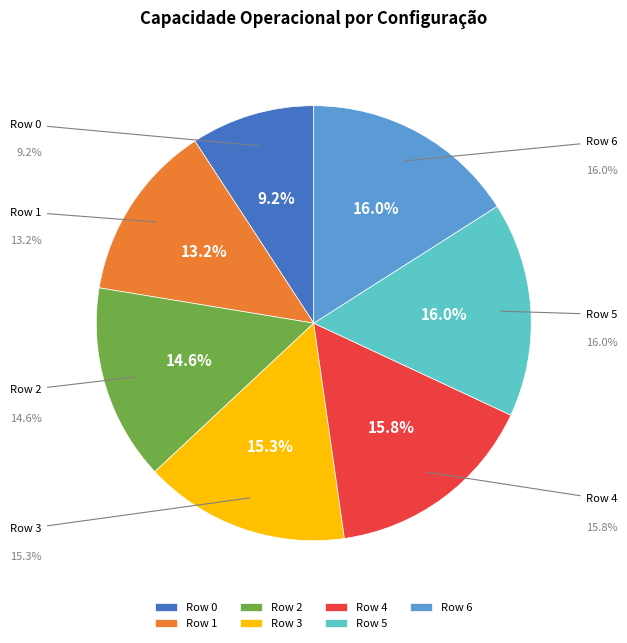

To the nearest percent, what portion does Row 0 represent?

9%